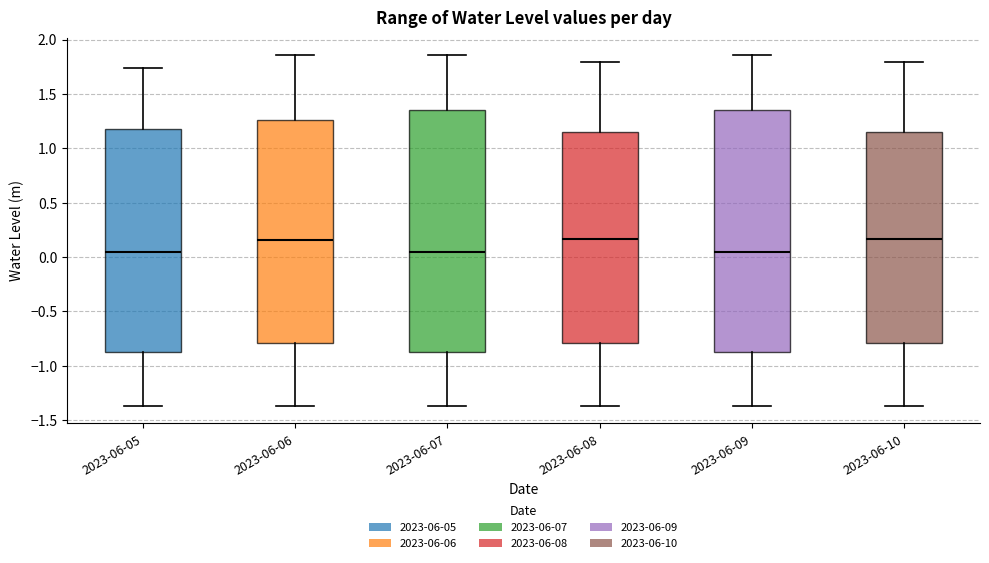

Reading left to right, transcribe this box plot: for each box, give where its median line is, the range the box spans, and where its two whiskers end, as read against the y-axis. The values are not printed on the chart, so give them approximately, as read against the axis.

2023-06-05: median 0.05, box -0.85 to 1.20, whiskers -1.35 to 1.75
2023-06-06: median 0.15, box -0.80 to 1.25, whiskers -1.35 to 1.85
2023-06-07: median 0.05, box -0.85 to 1.35, whiskers -1.35 to 1.85
2023-06-08: median 0.15, box -0.80 to 1.15, whiskers -1.35 to 1.80
2023-06-09: median 0.05, box -0.85 to 1.35, whiskers -1.35 to 1.85
2023-06-10: median 0.15, box -0.80 to 1.15, whiskers -1.35 to 1.80